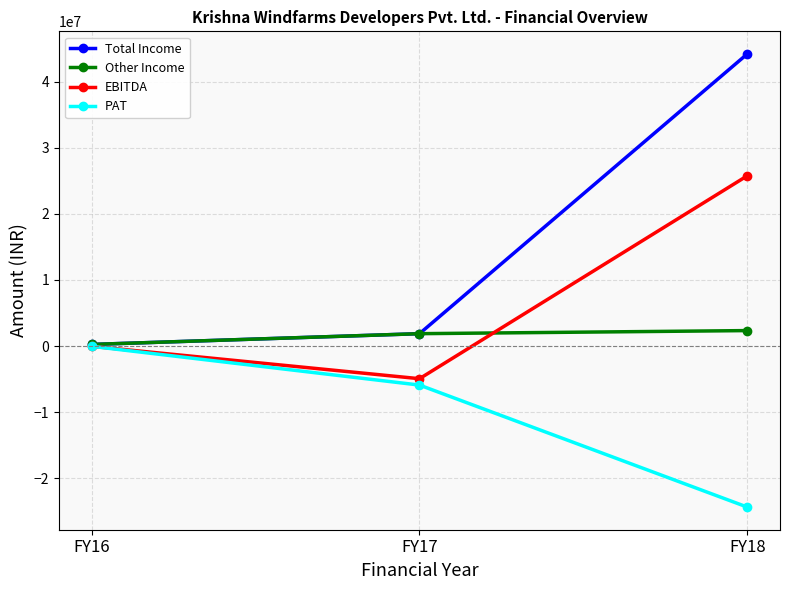

Which label corresponds to the largest value in the chart?

FY18